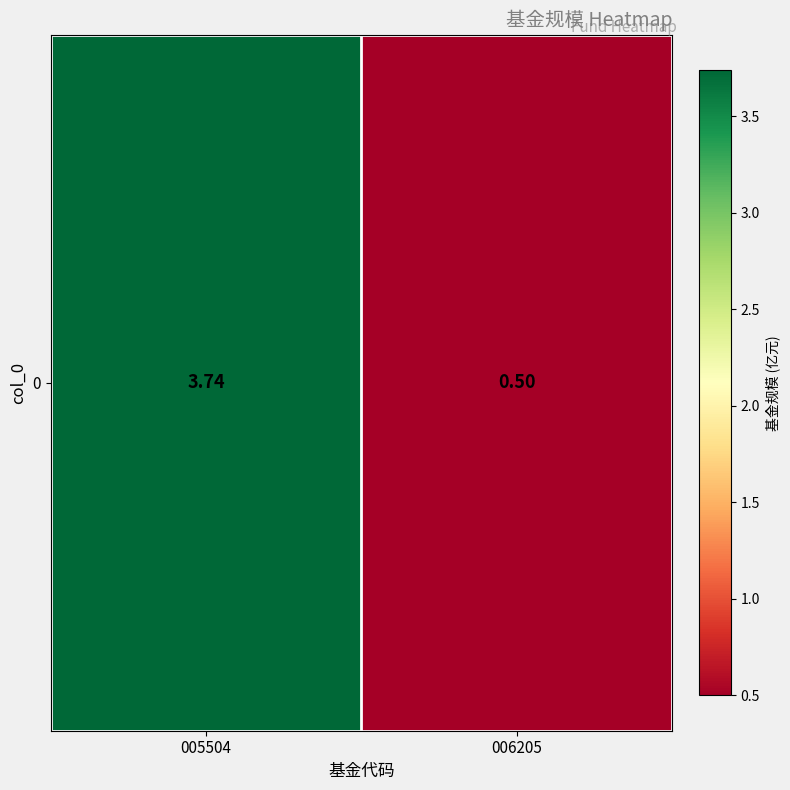

True or false: the data shows 0.5 at 006205.

True